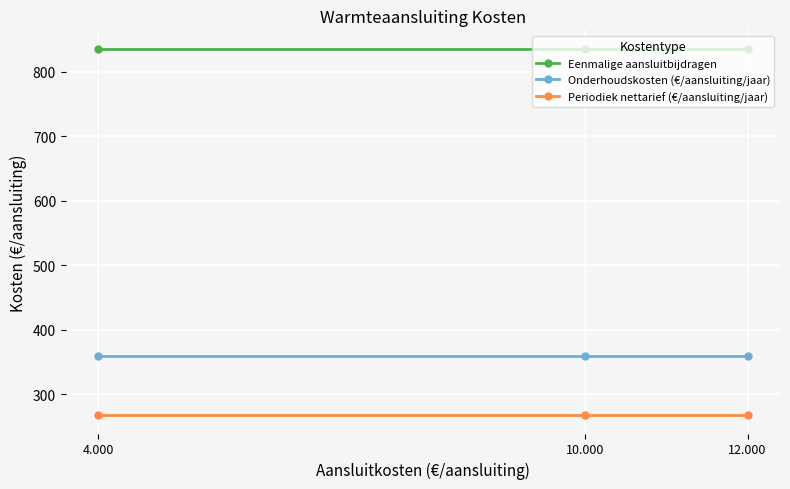

Rank the series by their average value, from lowest to highest.

Periodiek nettarief (€/aansluiting/jaar), Onderhoudskosten (€/aansluiting/jaar), Eenmalige aansluitbijdragen